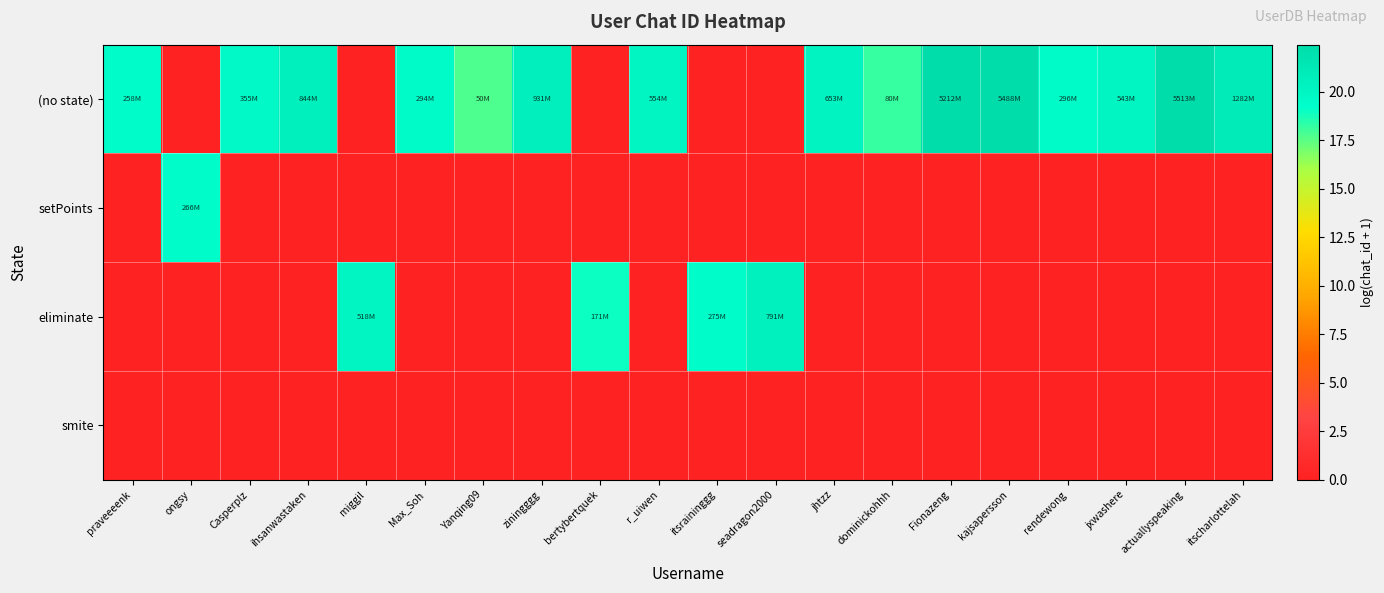

At how many categories does at least one series exceed 19?

17